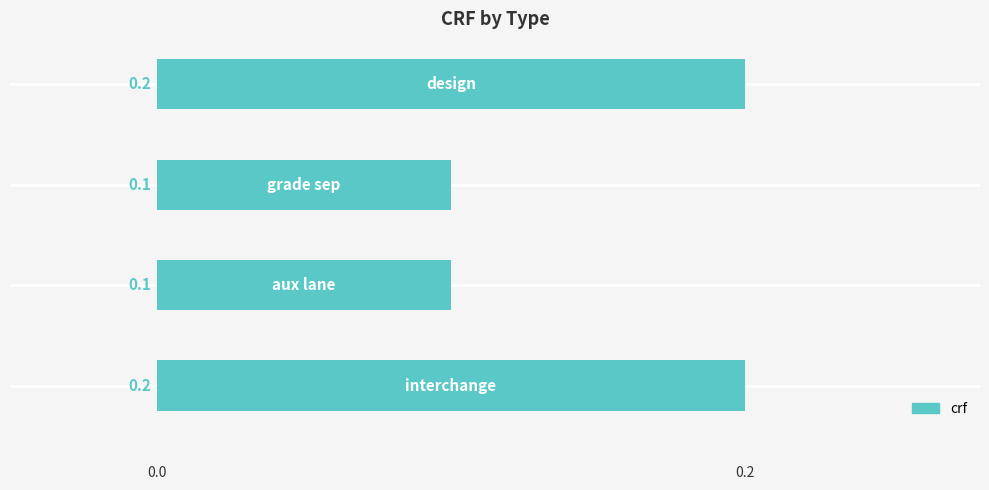

What is the sum of all values?

0.6